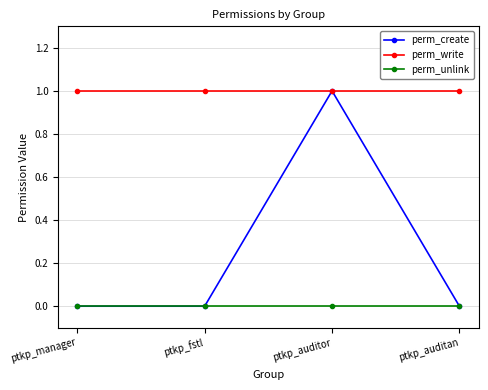

True or false: perm_unlink has more than 1 interior local peaks.

False